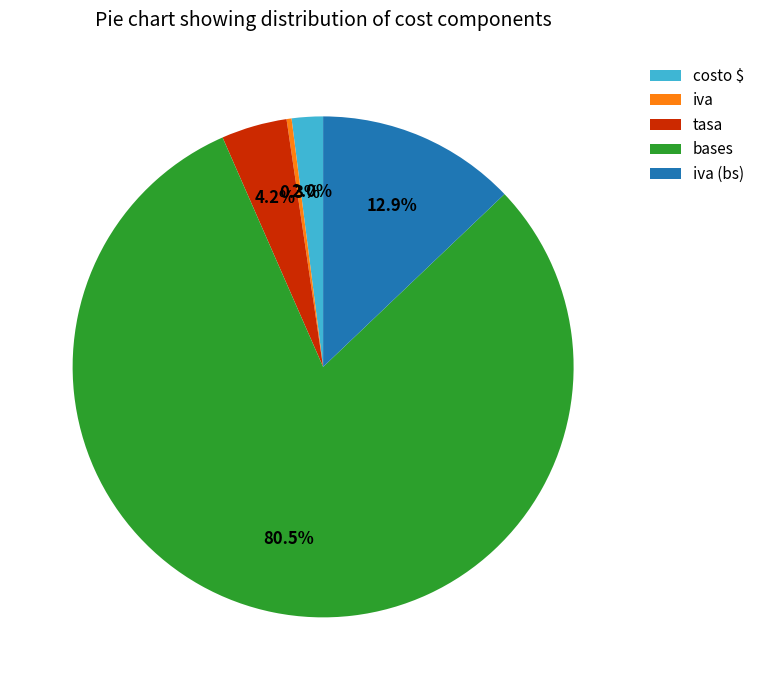

Does any single category account for the majority?

Yes